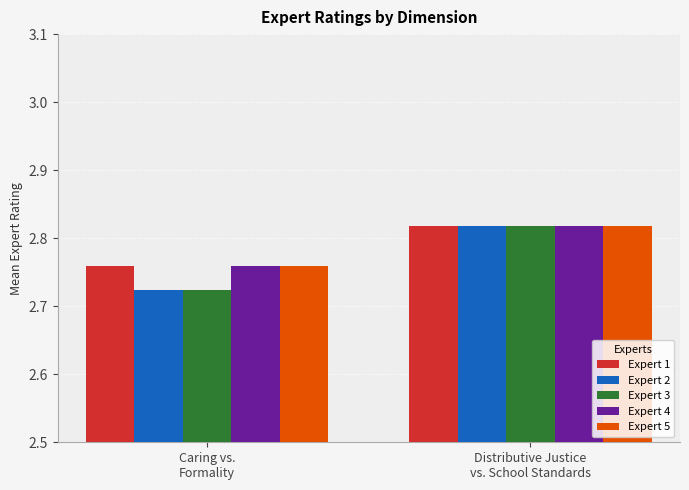

How many bars are there in each group?

5